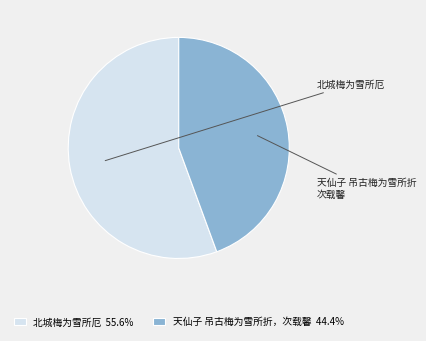

How many segments does this pie chart have?

2